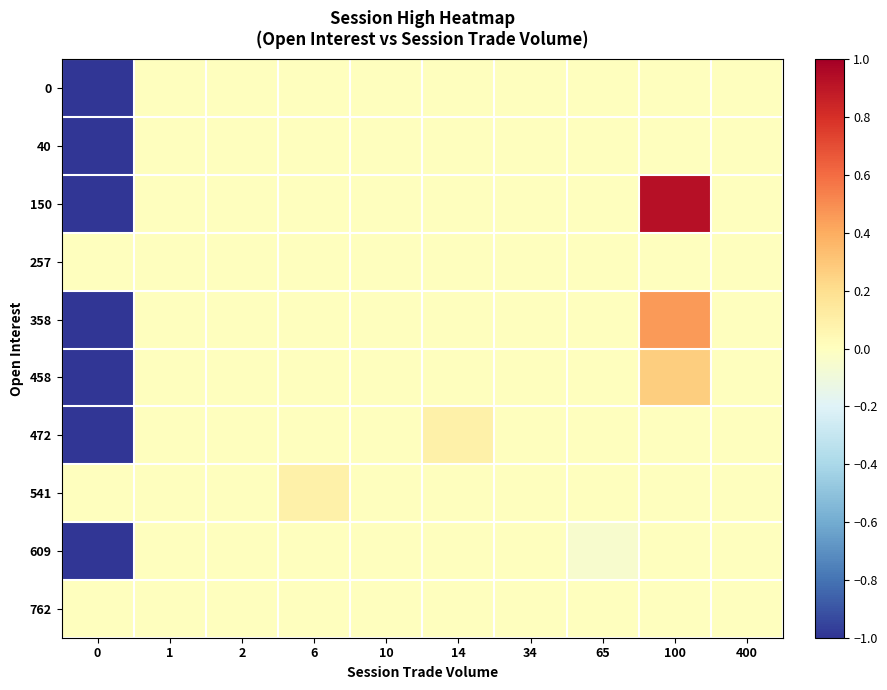

What is the difference between the highest and lowest values at 6?

0.1